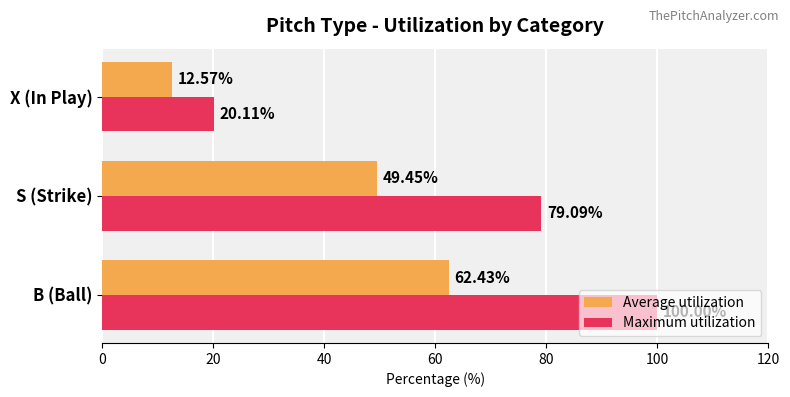

How many data points in Maximum utilization are less than 79?

1